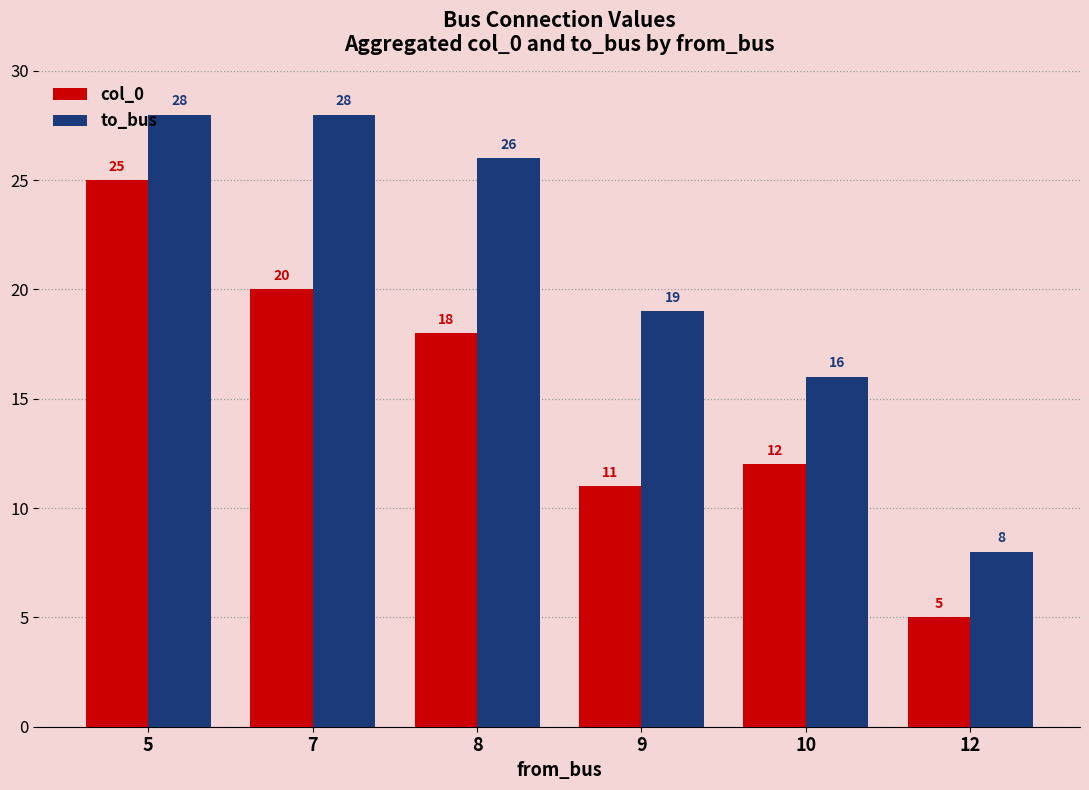

What are all the series names shown in the legend?

col_0, to_bus